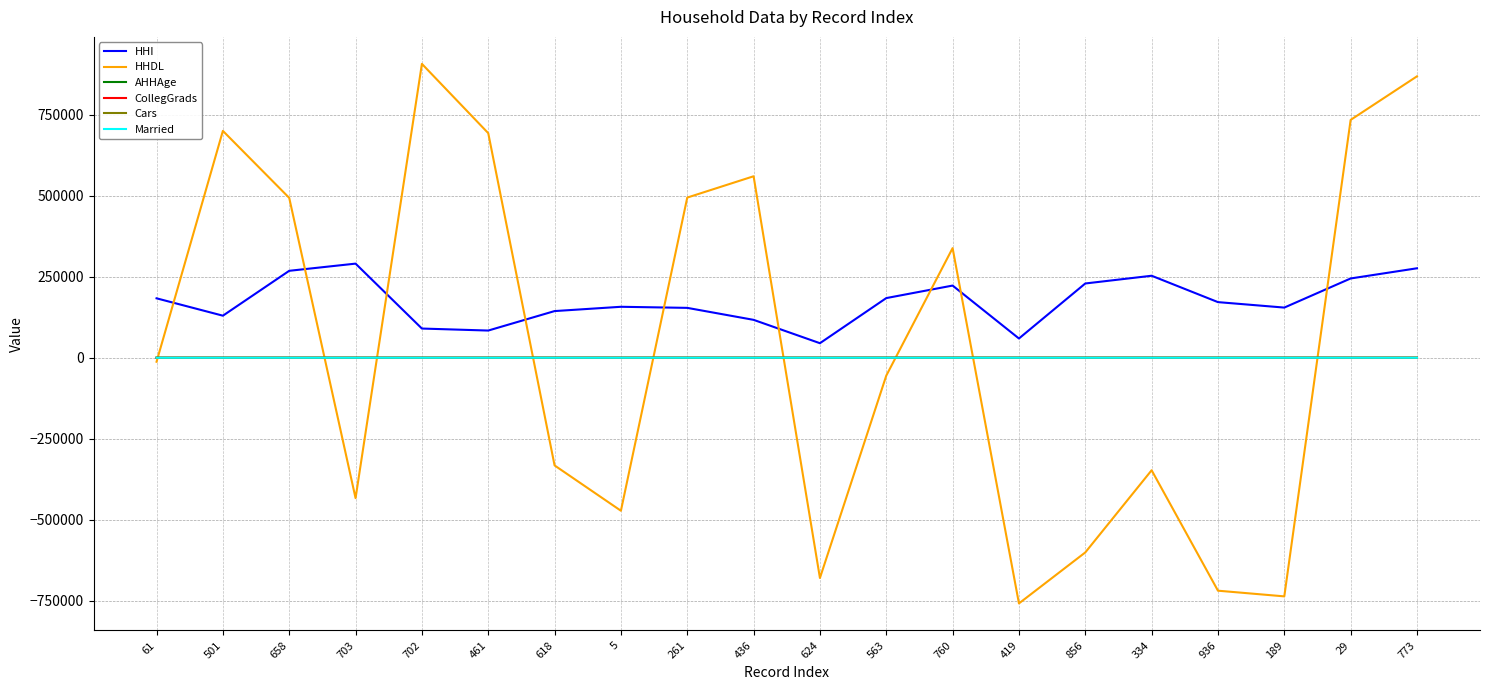

How many interior local valleys does the HHDL series have?

5